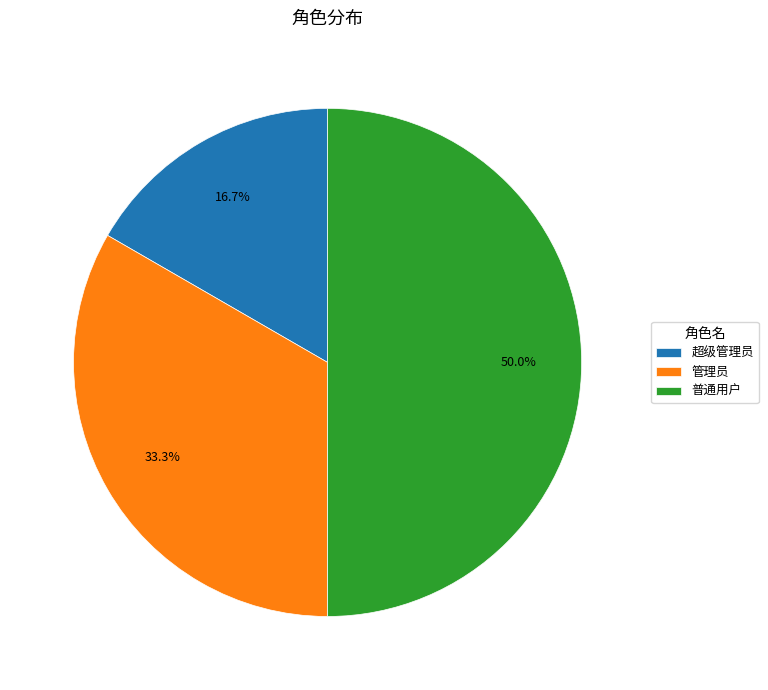

How many slices are in this pie chart?

3